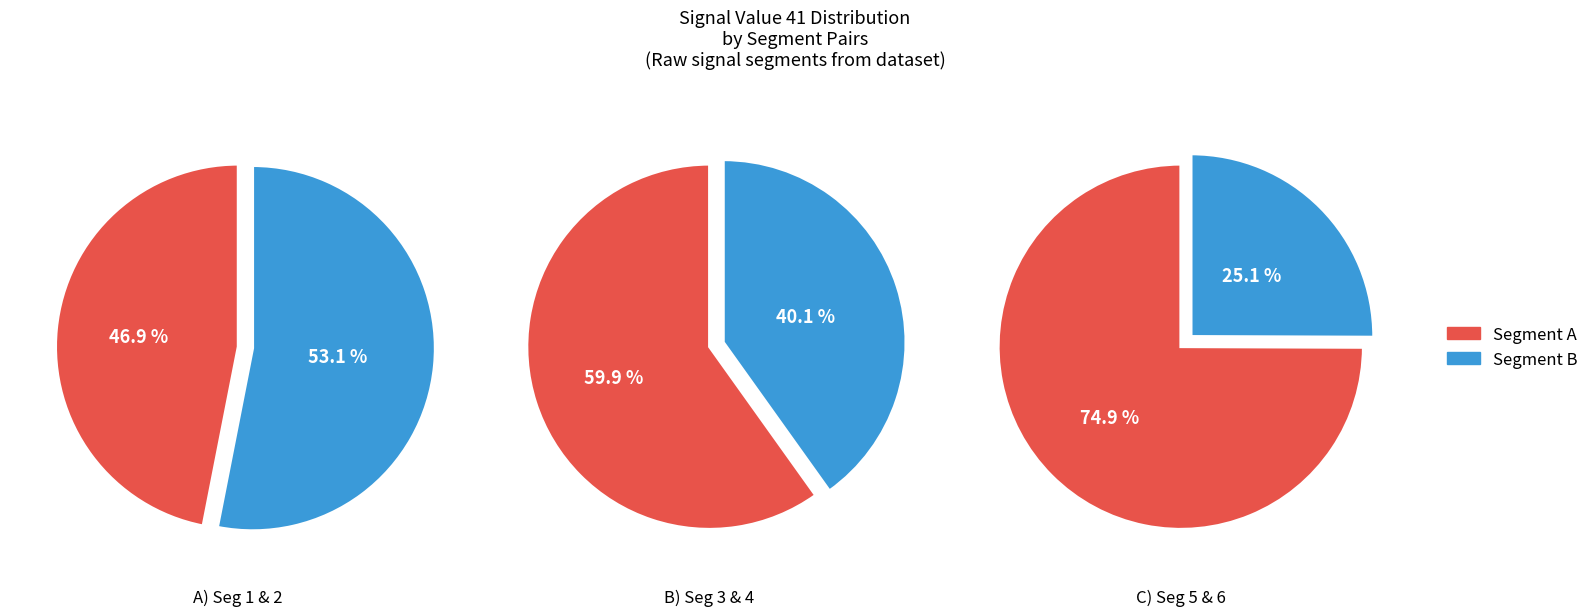

What is the change in value from signal segment 2 to signal segment 4?

+0.1